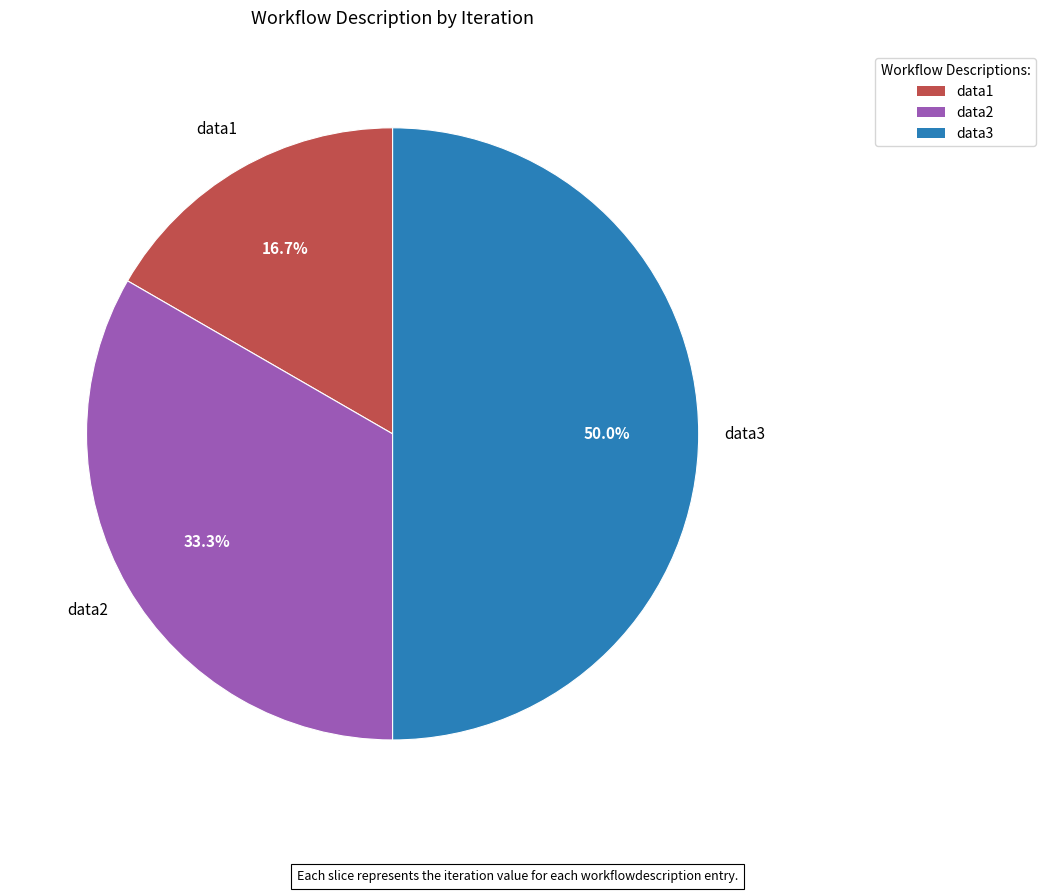

To the nearest percent, what is the average slice percentage?

33%